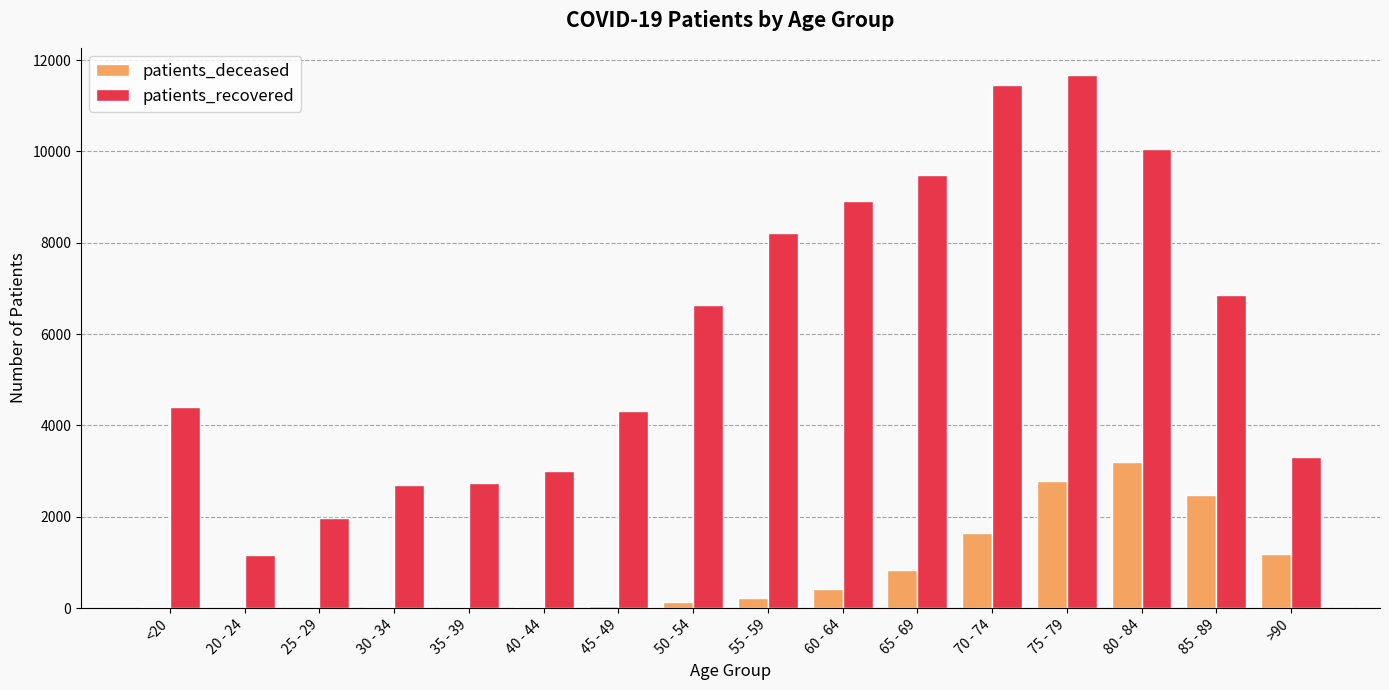

How many data points does each series have?

16